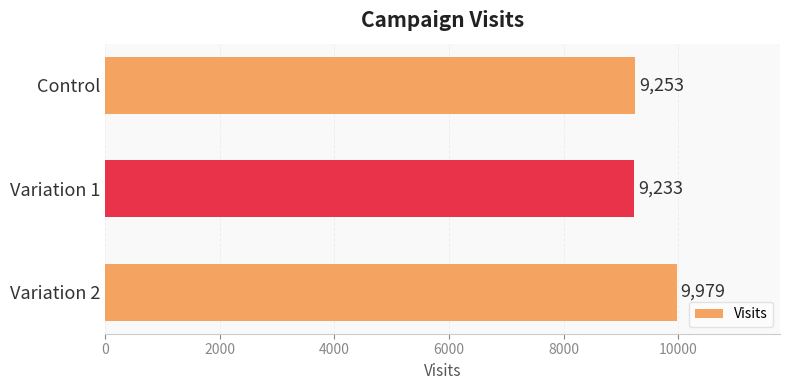

Which category has the lowest value across all series?

Variation 1